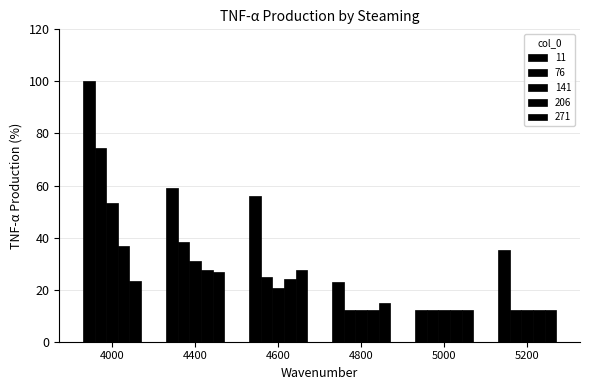

How many bars are there in total?

30